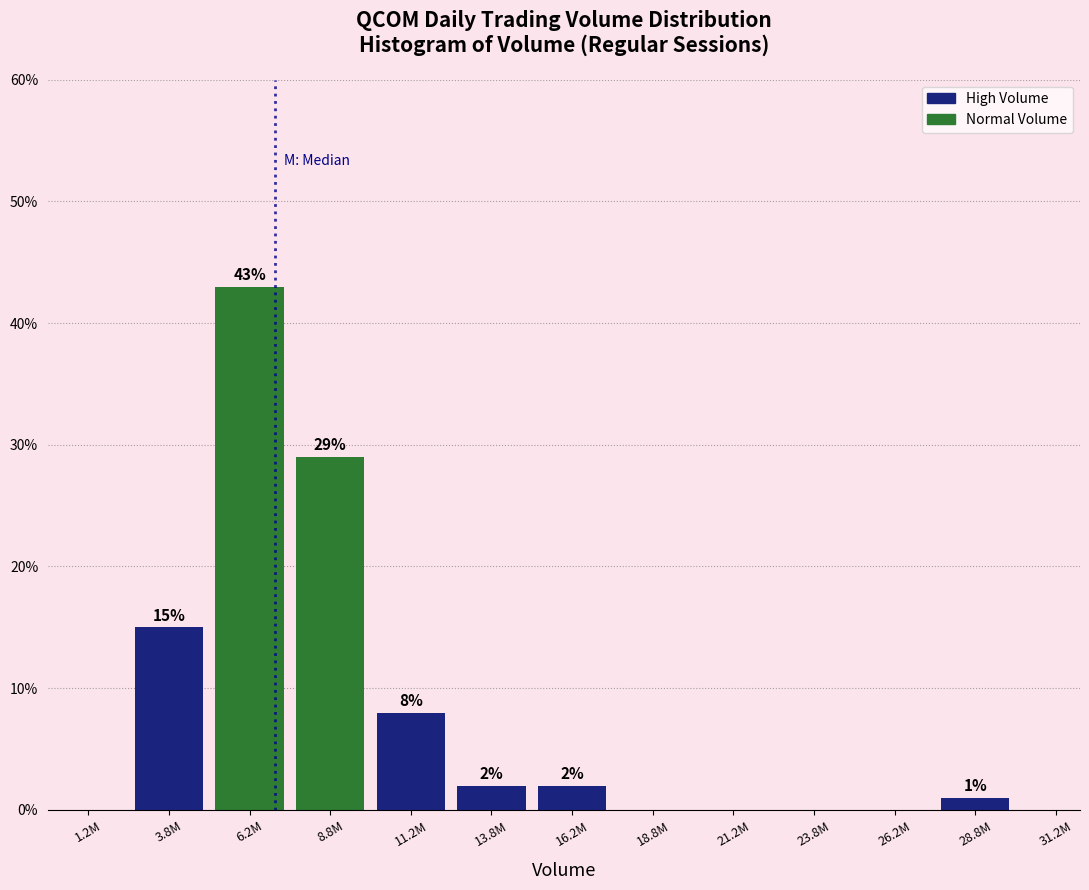

Reading left to right, list all the values displayed in this chart.

1.2M=0.0	3.8M=15.0	6.2M=43.0	8.8M=29.0	11.2M=8.0	13.8M=2.0	16.2M=2.0	18.8M=0.0	21.2M=0.0	23.8M=0.0	26.2M=0.0	28.8M=1.0	31.2M=0.0